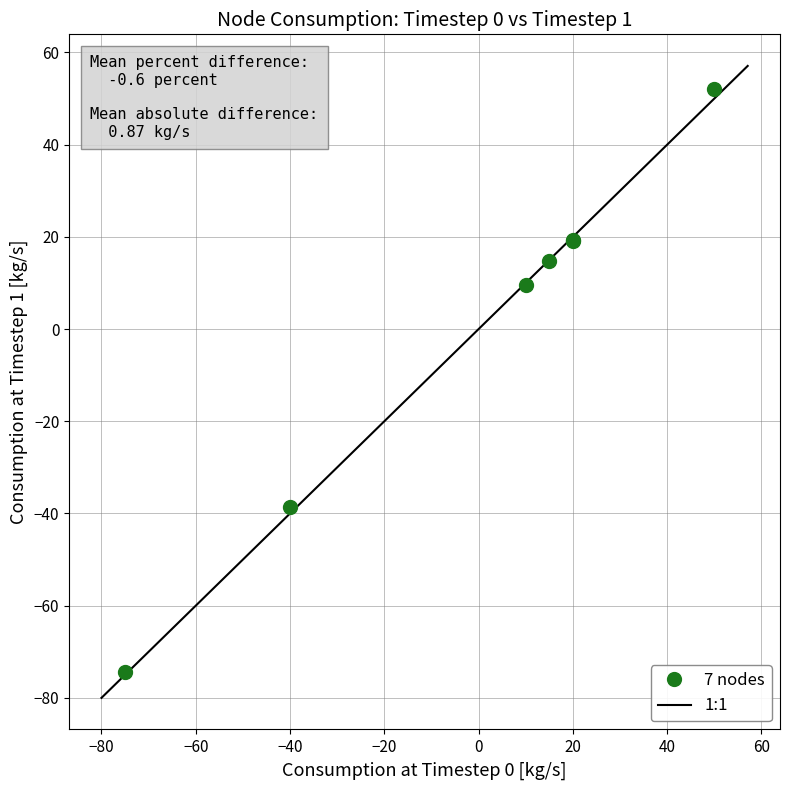

What Y value in the scatter plot is closest to -11?

9.7